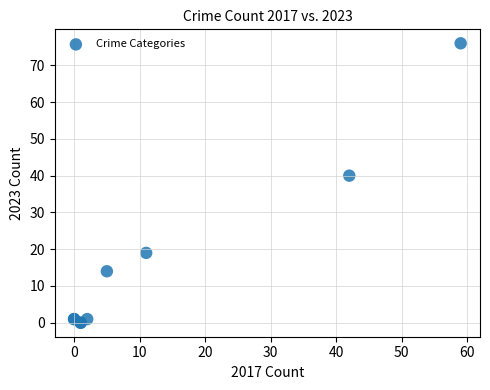

What Y value in the scatter plot is closest to 38?

40